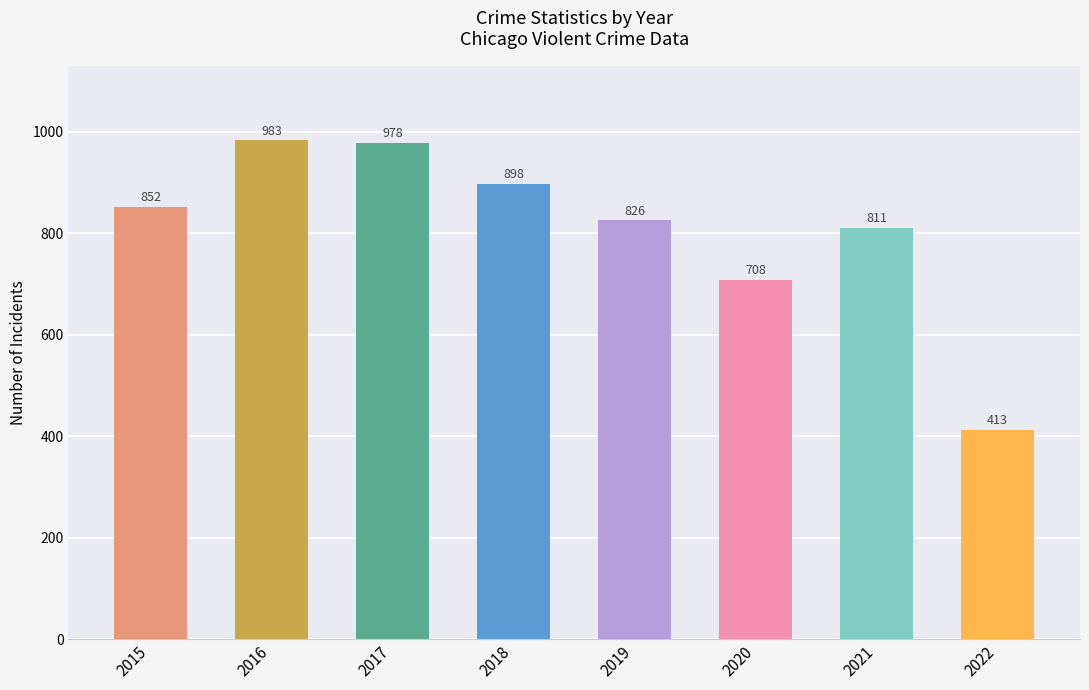

Rank the categories by value from highest to lowest.

2016, 2017, 2018, 2015, 2019, 2021, 2020, 2022